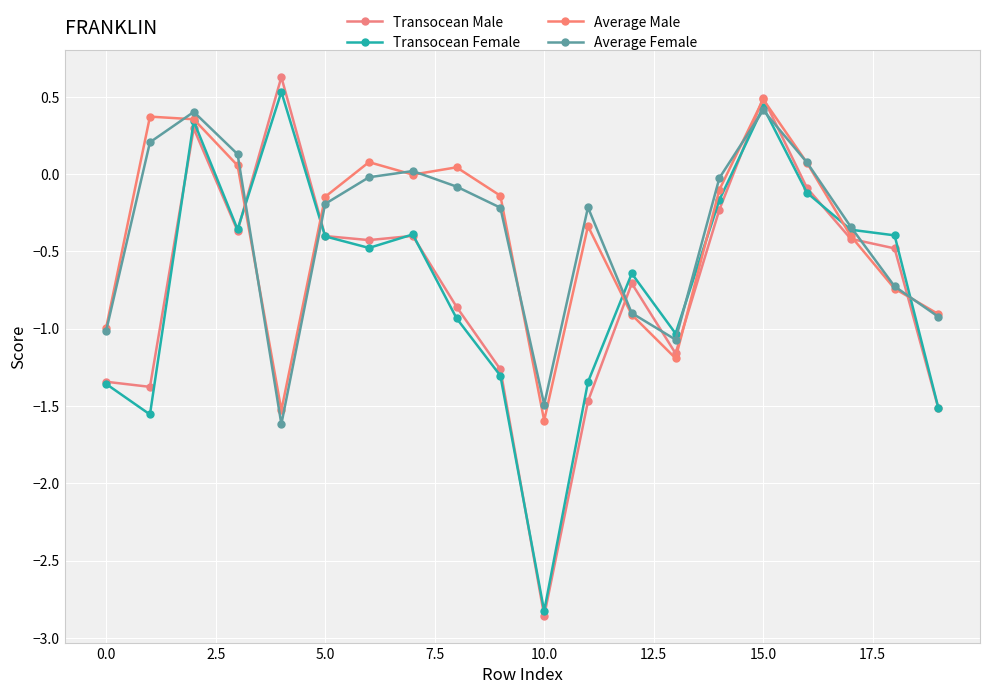

Which series has the widest spread of values?

Transocean Male